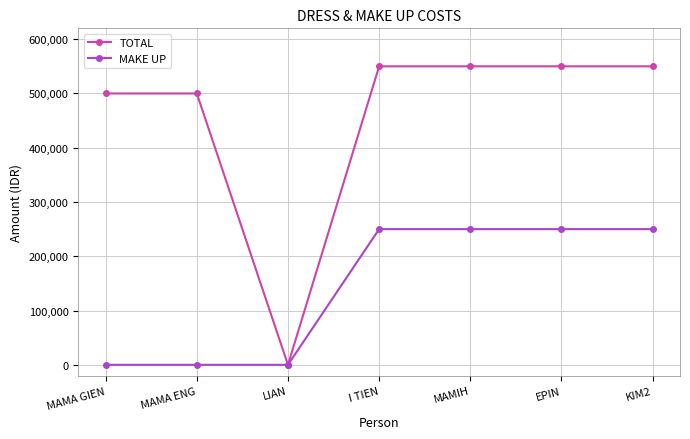

Which series has the widest spread of values?

TOTAL